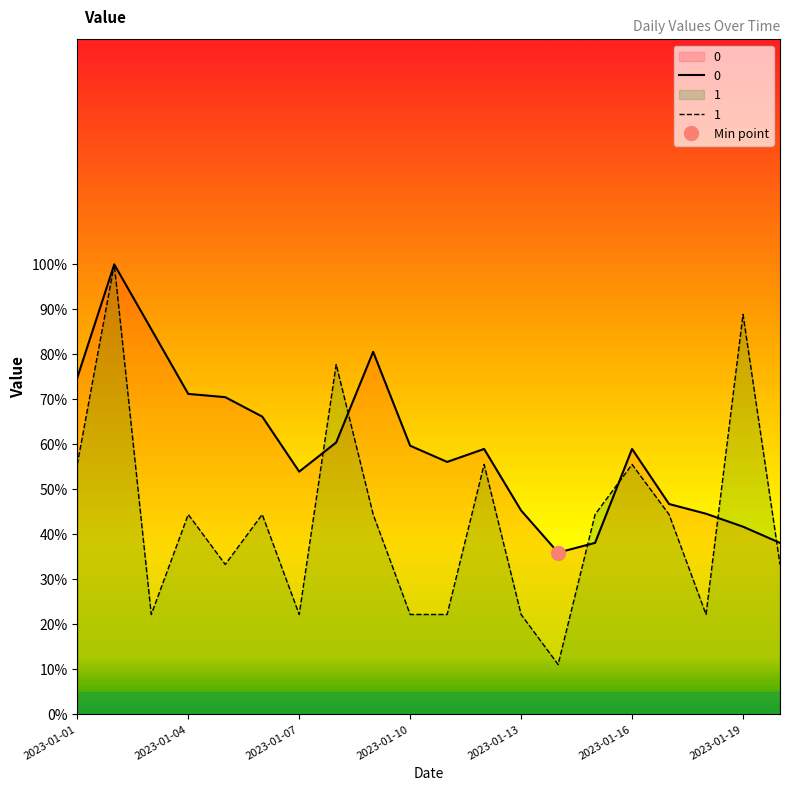

In 0, how many points are lower than both neighbors (excluding endpoints)?

3